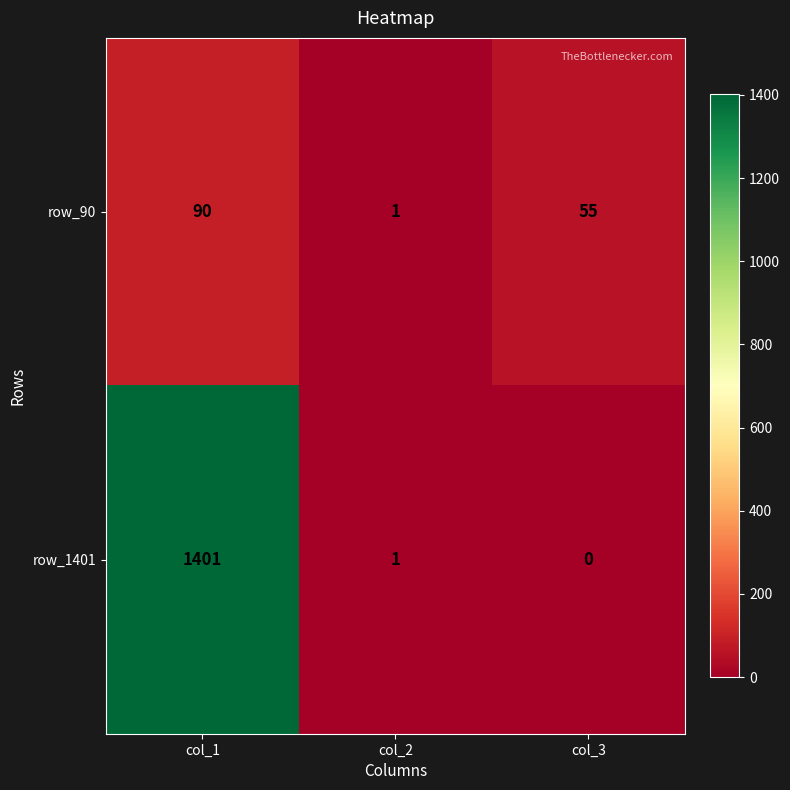

Reading left to right, transcribe all the data shown in this chart.

row_90: col_1=90	col_2=1	col_3=55
row_1401: col_1=1401	col_2=1	col_3=0